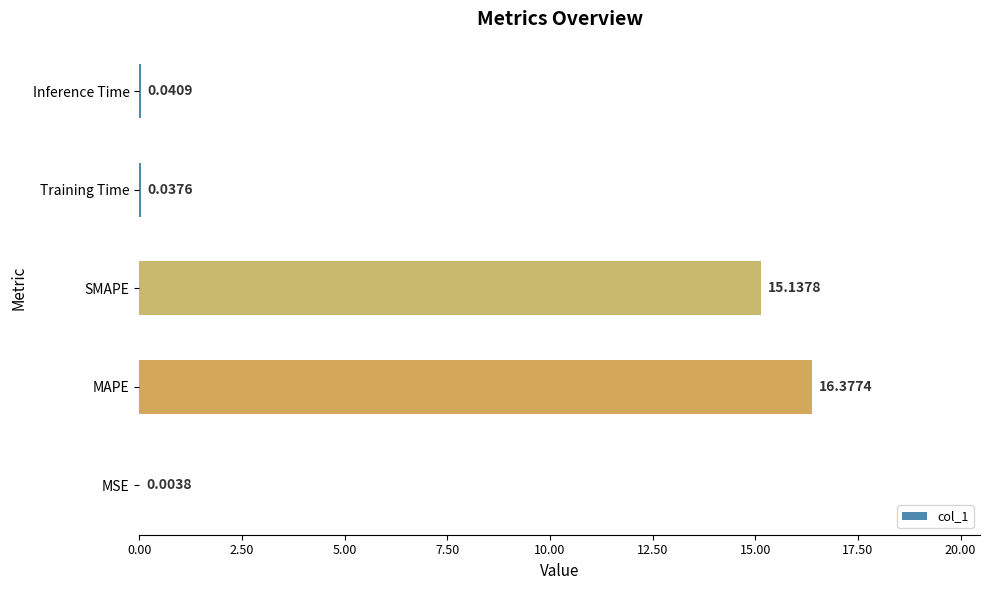

Where is the data nearest to the value 8?

SMAPE